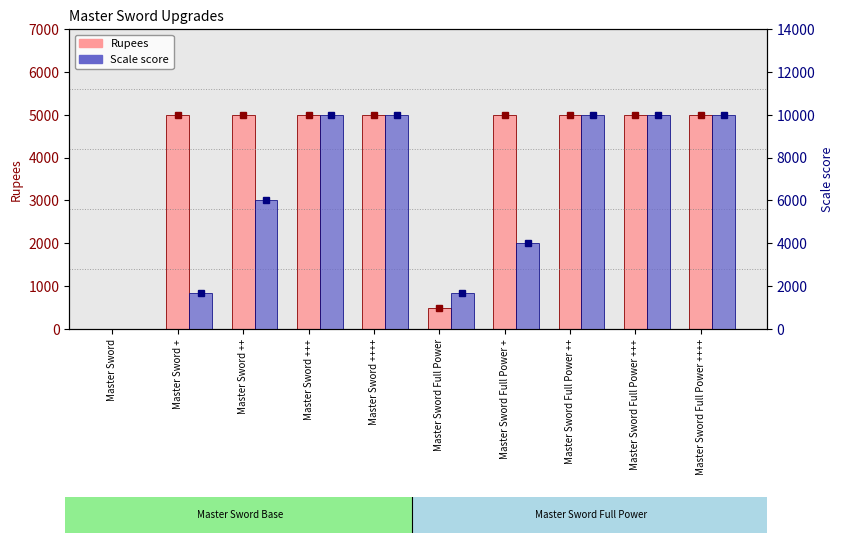

Rank the categories by Scale score value from lowest to highest.

Master Sword, Master Sword +, Master Sword Full Power, Master Sword Full Power +, Master Sword ++, Master Sword +++, Master Sword ++++, Master Sword Full Power ++, Master Sword Full Power +++, Master Sword Full Power ++++